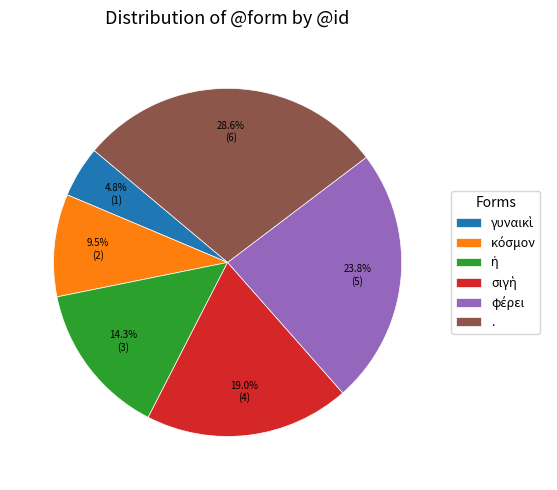

Is there a majority slice in this chart?

No